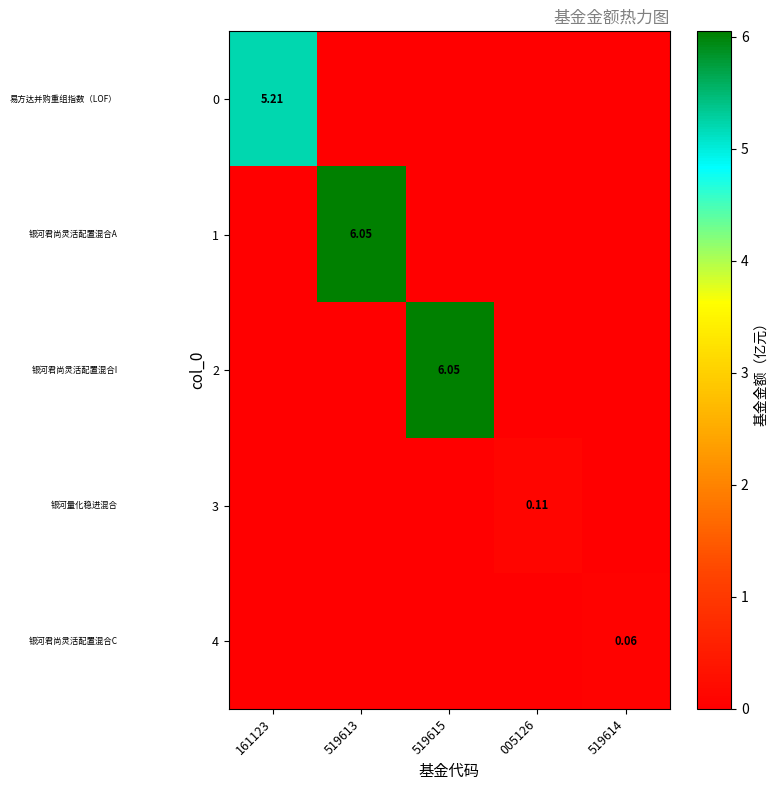

Which series has the largest range (max minus min)?

1